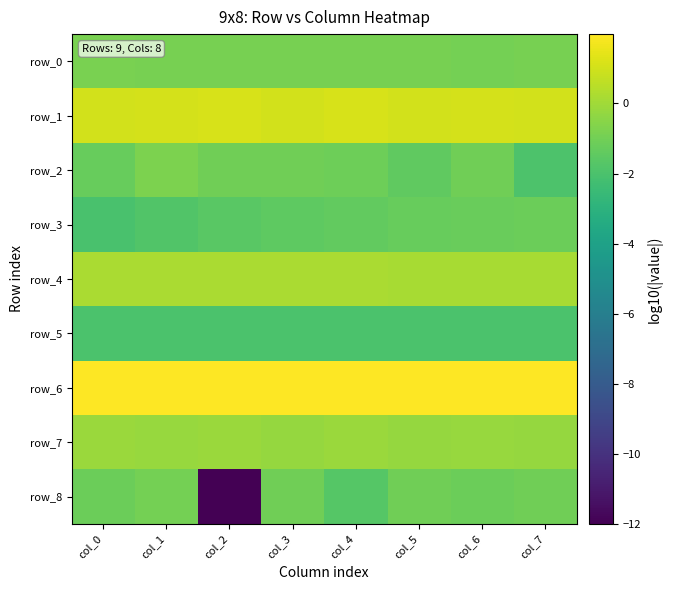

Which series has the largest total across all categories?

row_6